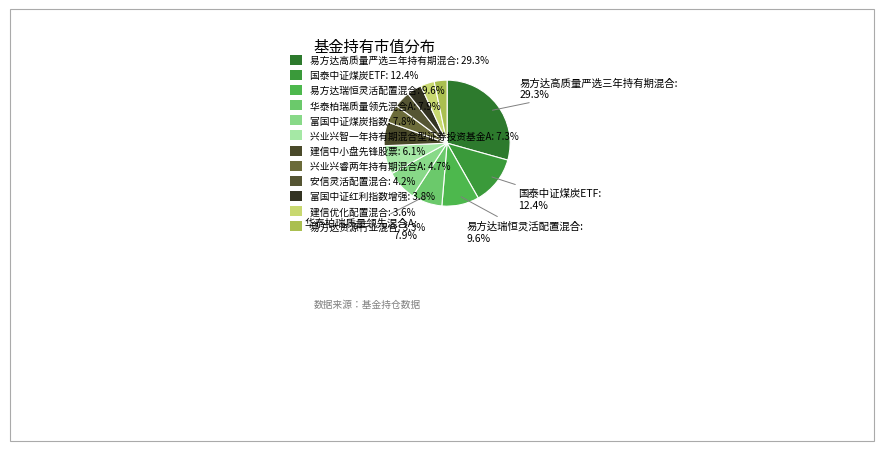

What percentage is the 富国中证煤炭指数 slice, to the nearest percent?

8%